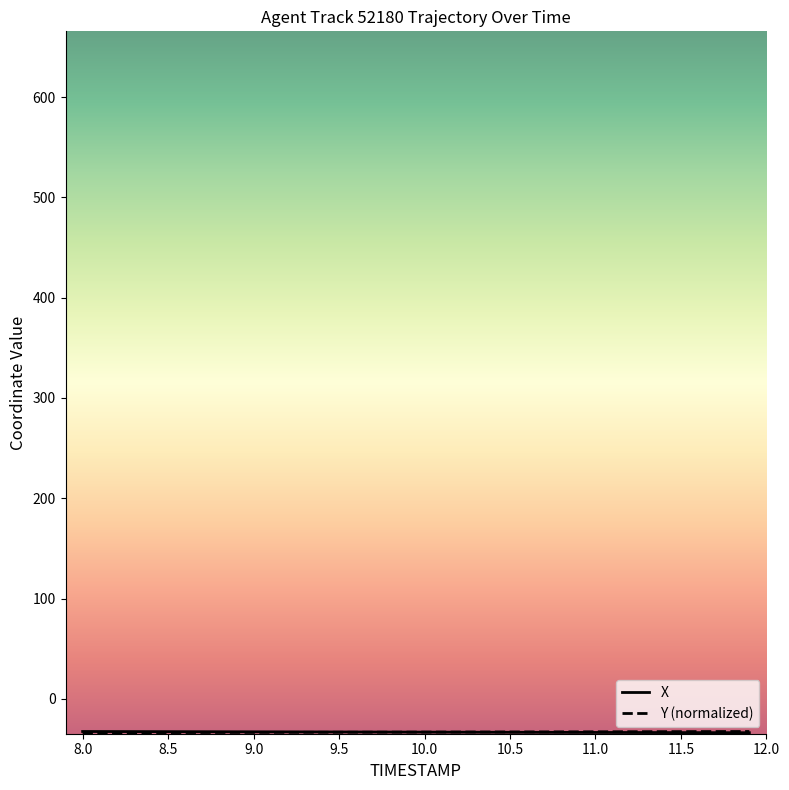

What is the maximum value shown in the chart?

-32.6